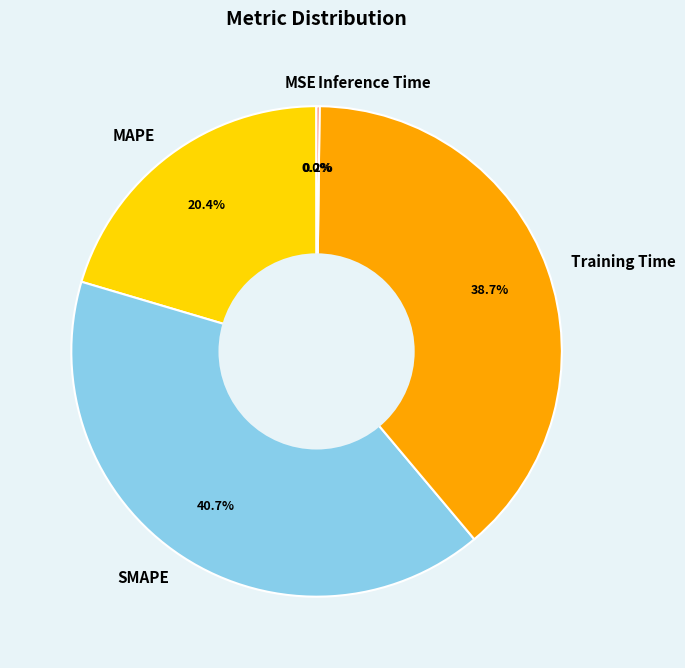

What is the largest slice in the pie chart?

SMAPE